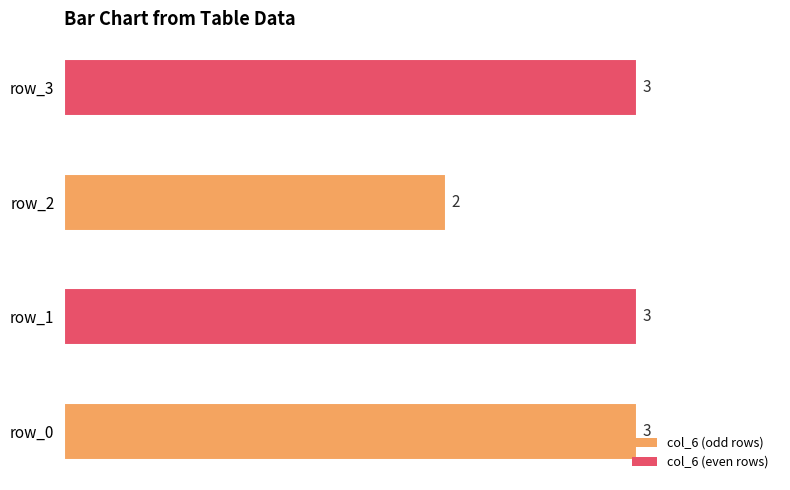

Reading bottom to top, extract all data points from this chart.

row_0=3	row_1=3	row_2=2	row_3=3